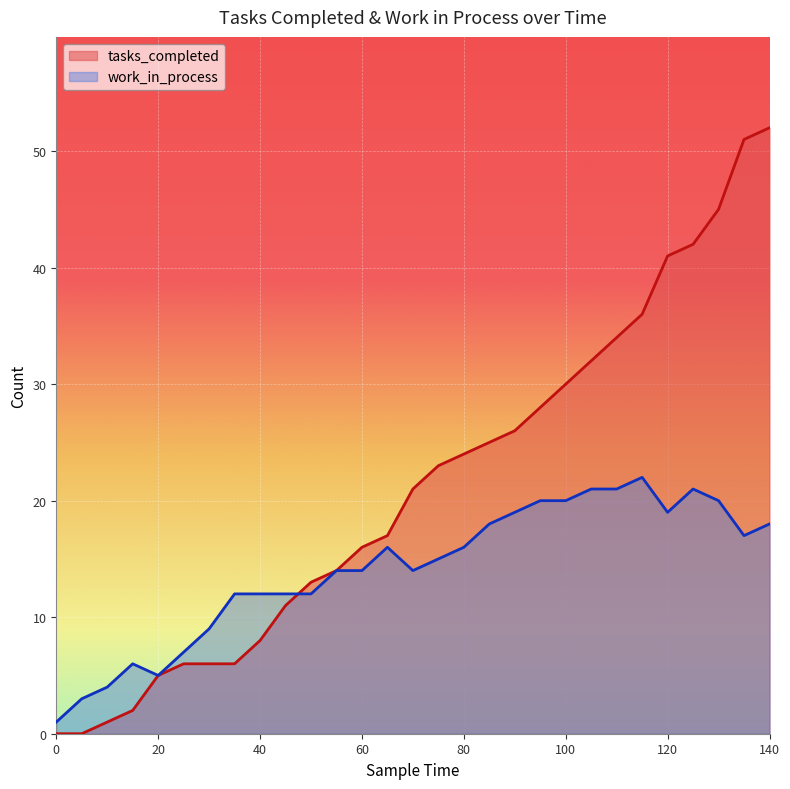

True or false: tasks_completed has a value of 21 at 70.

True